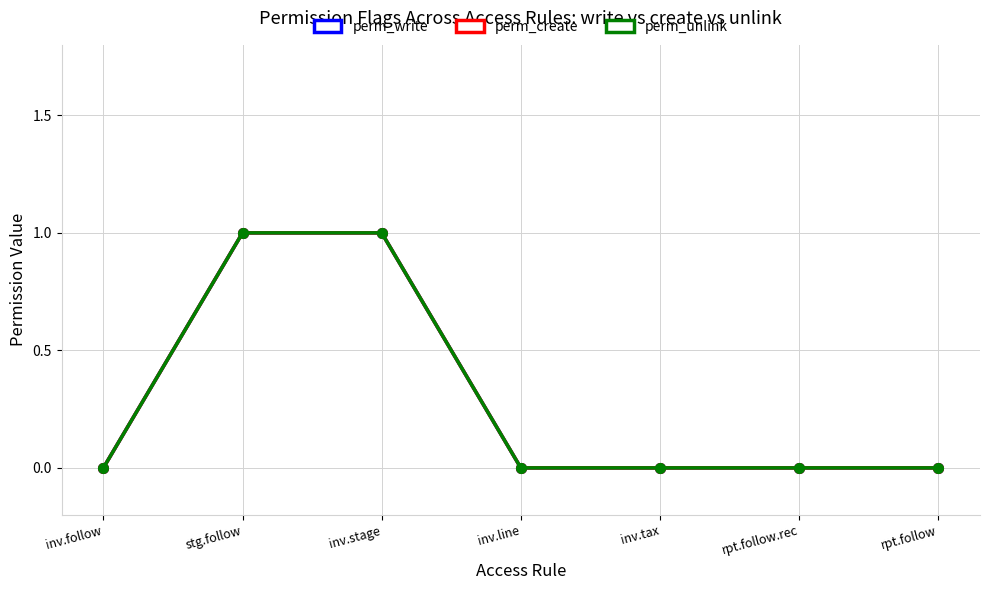

Which series has the largest total across all categories?

perm_write